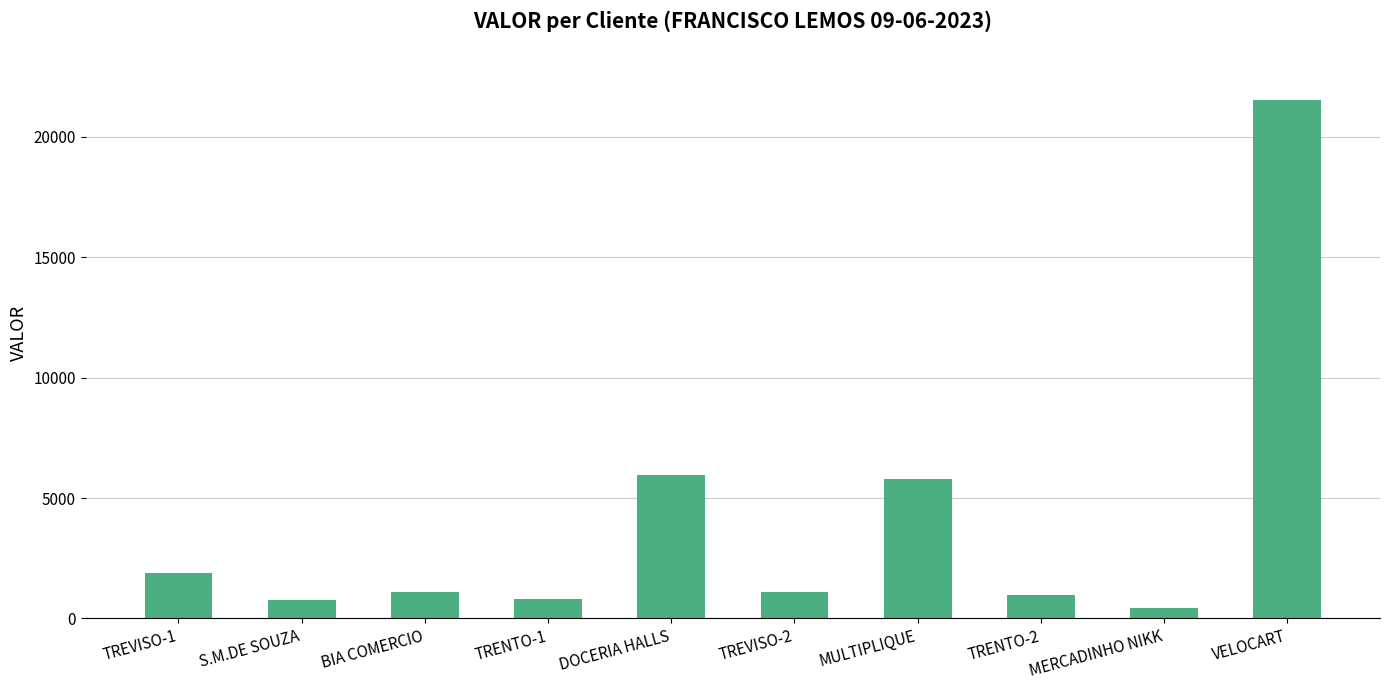

At which label is the value closest to 10975?

DOCERIA HALLS